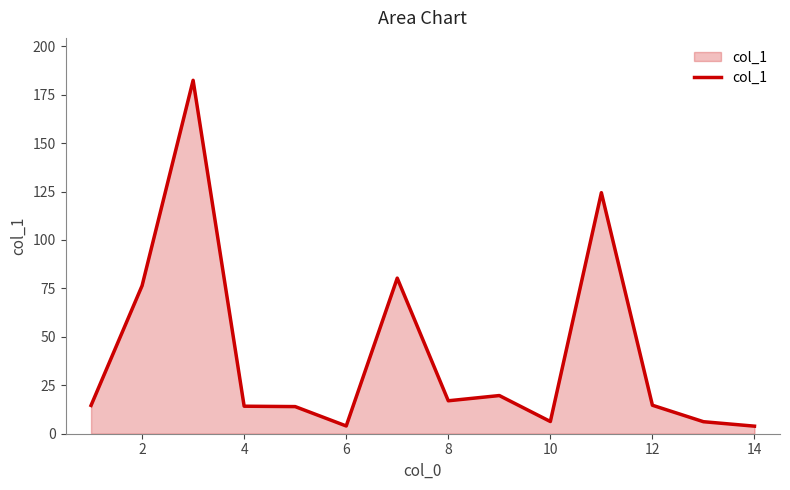

What is the maximum value shown in the chart?

182.4